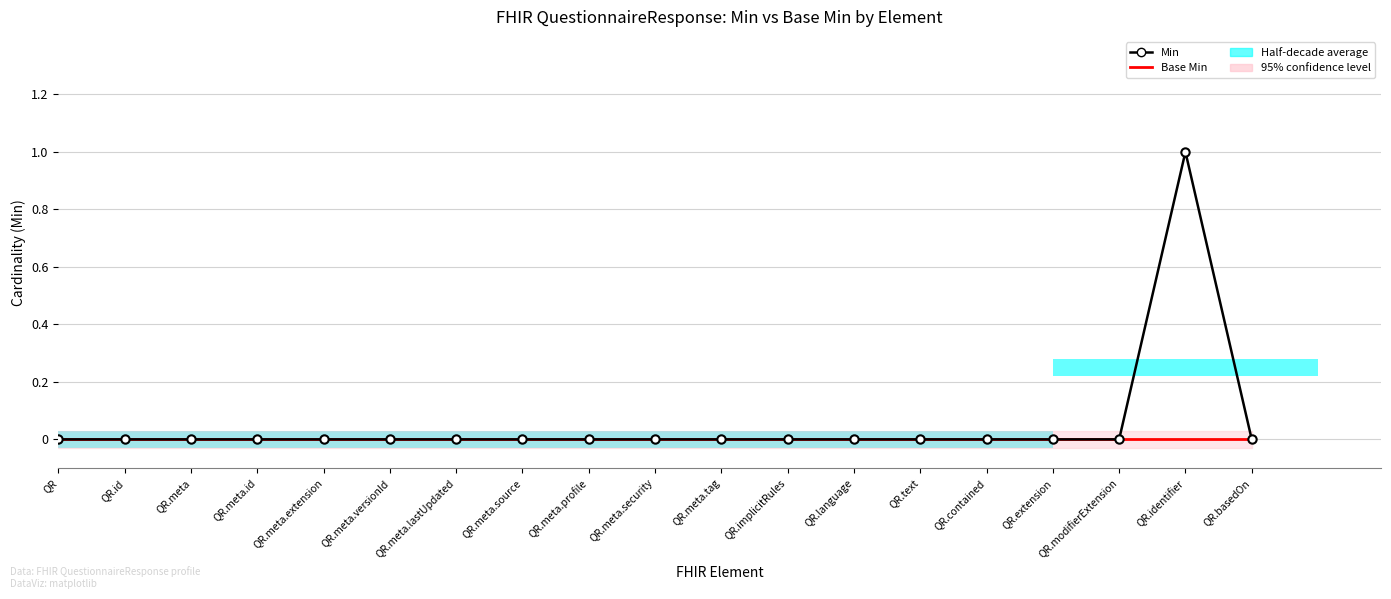

Reading right to left, extract all data points from this chart.

Min: QR.basedOn=0	QR.identifier=1	QR.modifierExtension=0	QR.extension=0	QR.contained=0	QR.text=0	QR.language=0	QR.implicitRules=0	QR.meta.tag=0	QR.meta.security=0	QR.meta.profile=0	QR.meta.source=0	QR.meta.lastUpdated=0	QR.meta.versionId=0	QR.meta.extension=0	QR.meta.id=0	QR.meta=0	QR.id=0	QR=0
Base Min: QR.basedOn=0	QR.identifier=0	QR.modifierExtension=0	QR.extension=0	QR.contained=0	QR.text=0	QR.language=0	QR.implicitRules=0	QR.meta.tag=0	QR.meta.security=0	QR.meta.profile=0	QR.meta.source=0	QR.meta.lastUpdated=0	QR.meta.versionId=0	QR.meta.extension=0	QR.meta.id=0	QR.meta=0	QR.id=0	QR=0